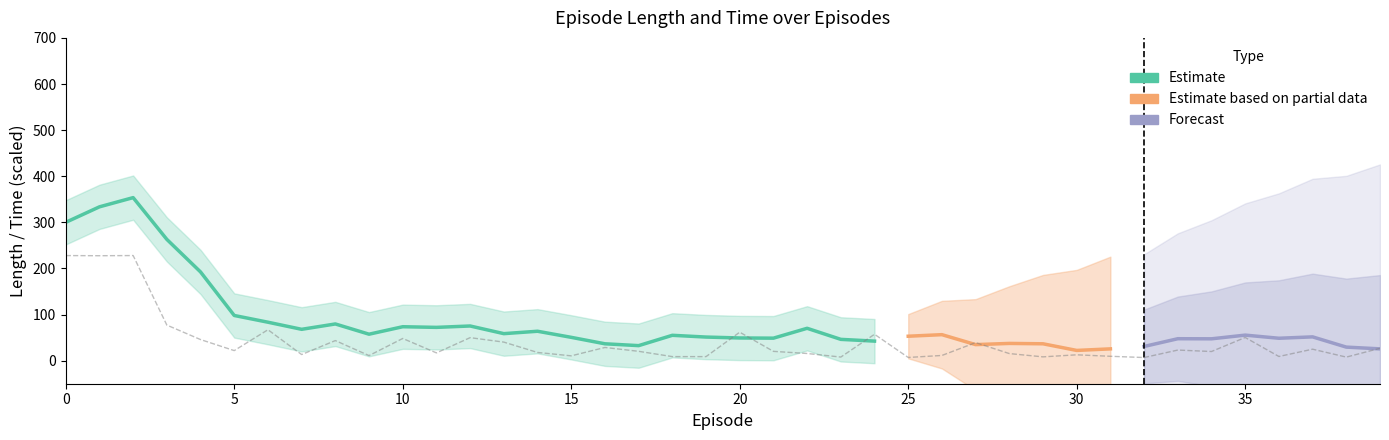

Which label corresponds to the largest value in the chart?

2